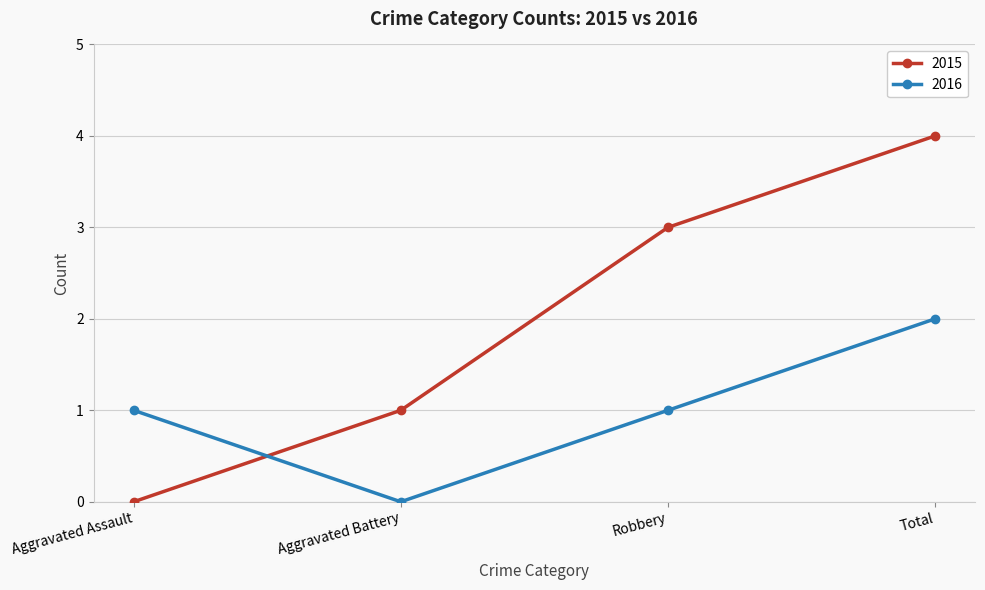

What is the total value across all series at Robbery?

4